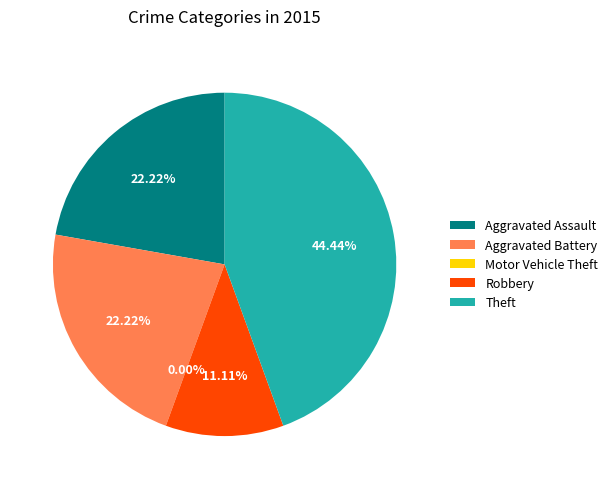

Approximately how many times larger is the value at Aggravated Battery compared to Theft?

0.5